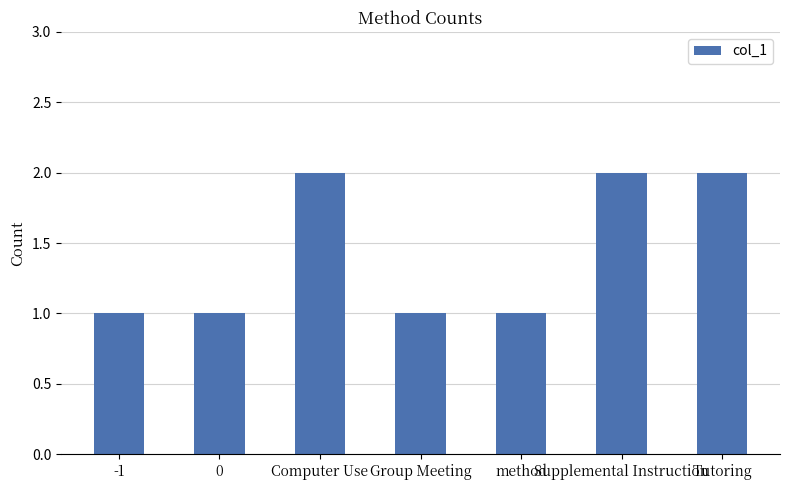

Is it true that the value at Group Meeting is 0?

False